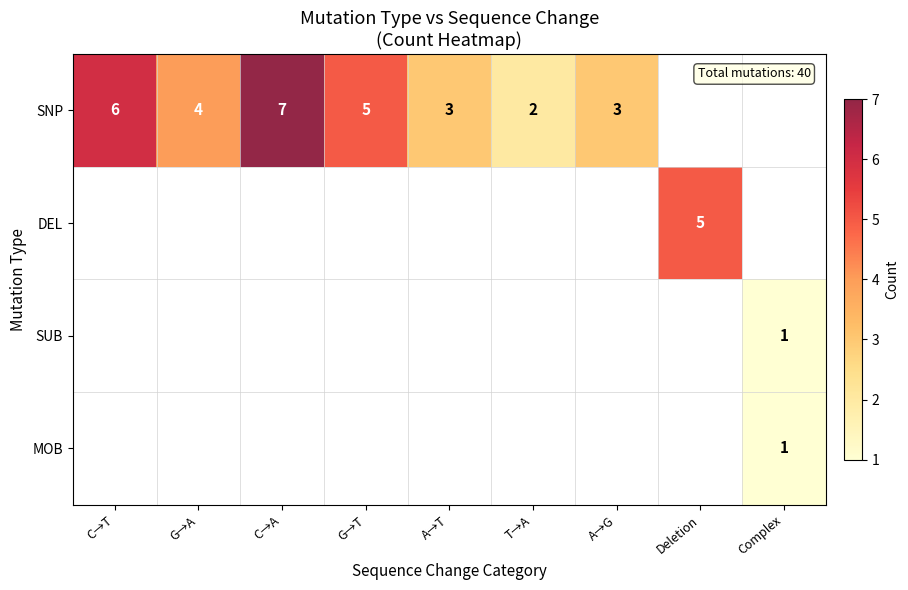

Count the number of data series in this chart.

4